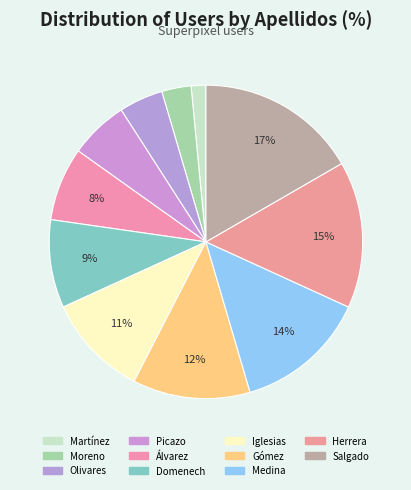

True or false: Gómez accounts for 12% of the total.

True